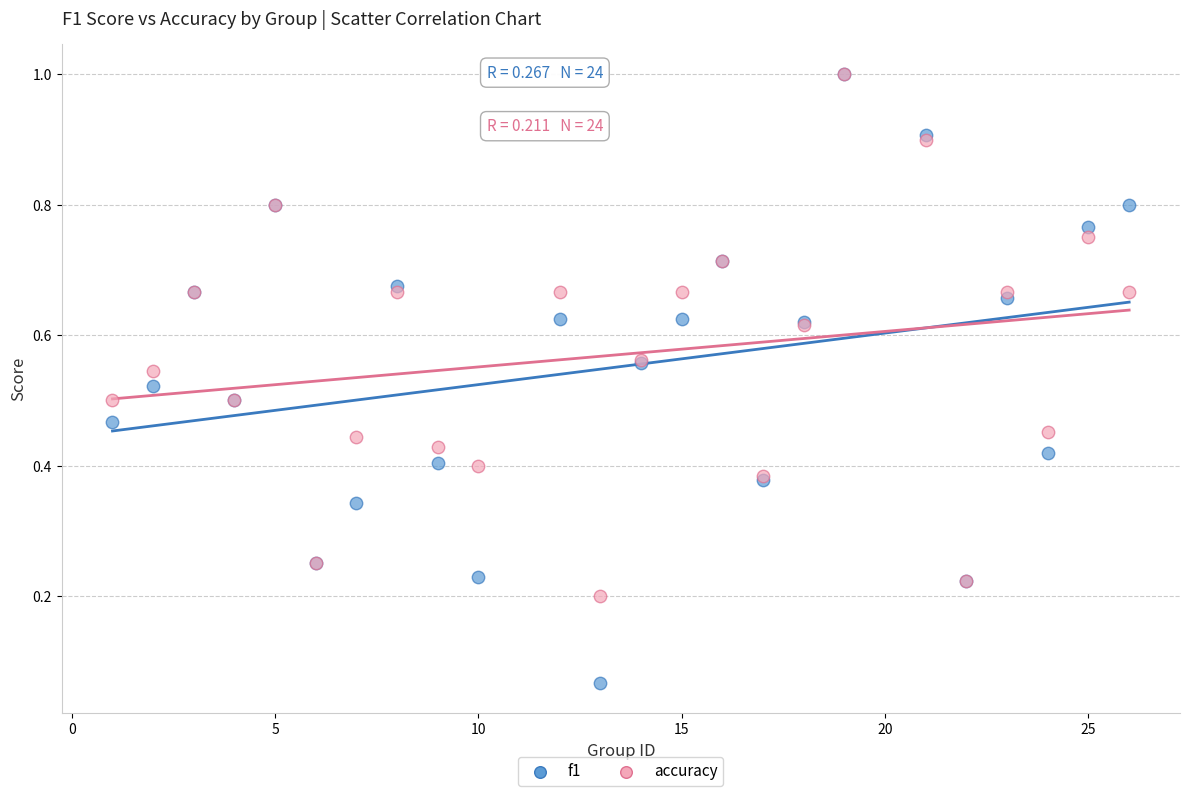

What are all the series names shown in the legend?

f1, accuracy